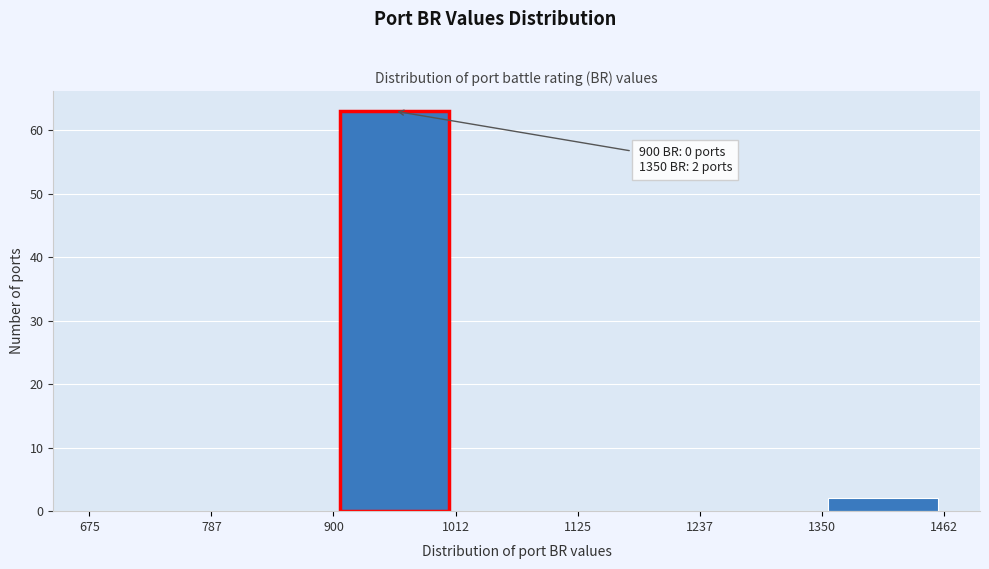

Over which range of the x-axis is the bar tallest?

900 to 1012